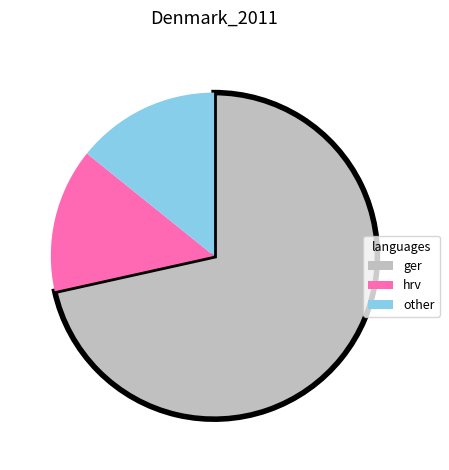

How many slices are in this pie chart?

3